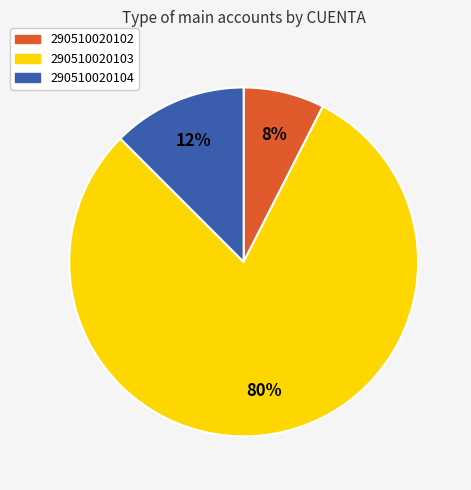

Rank the categories by value from lowest to highest.

290510020102, 290510020104, 290510020103